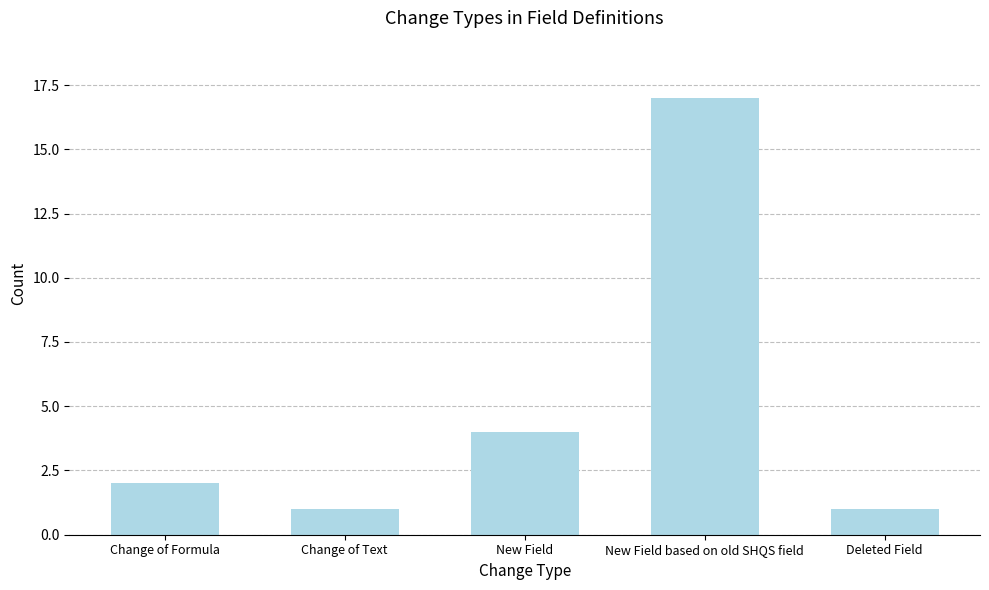

What is the ratio of the value at Deleted Field to the value at New Field based on old SHQS field?

0.1